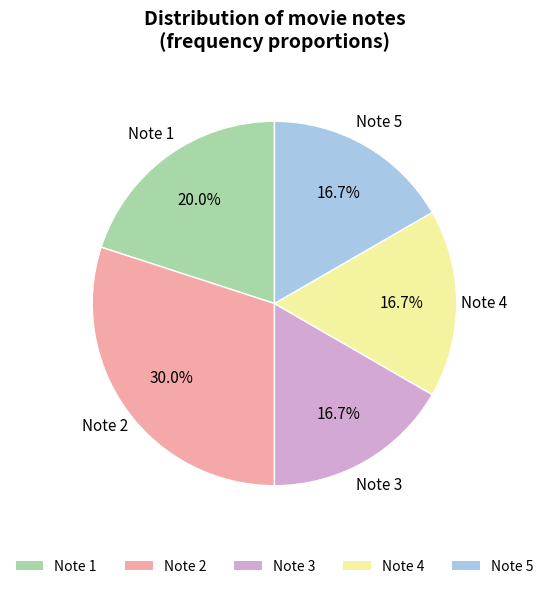

How many segments does this pie chart have?

5